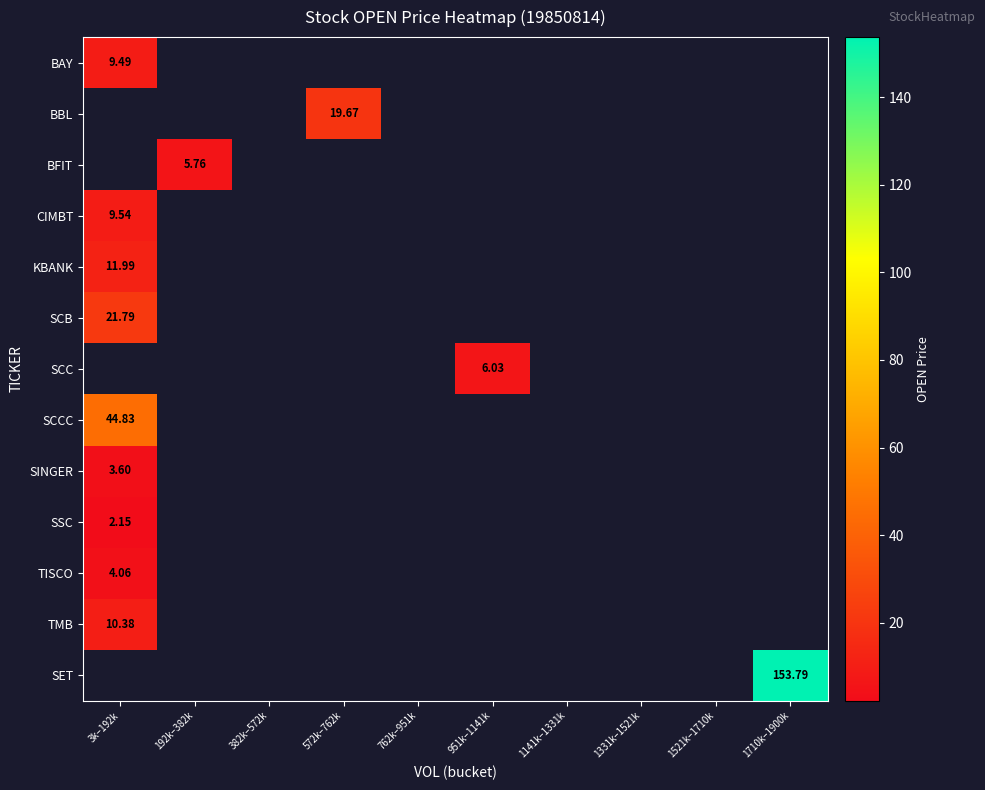

How many positive values does the SCB series have?

1